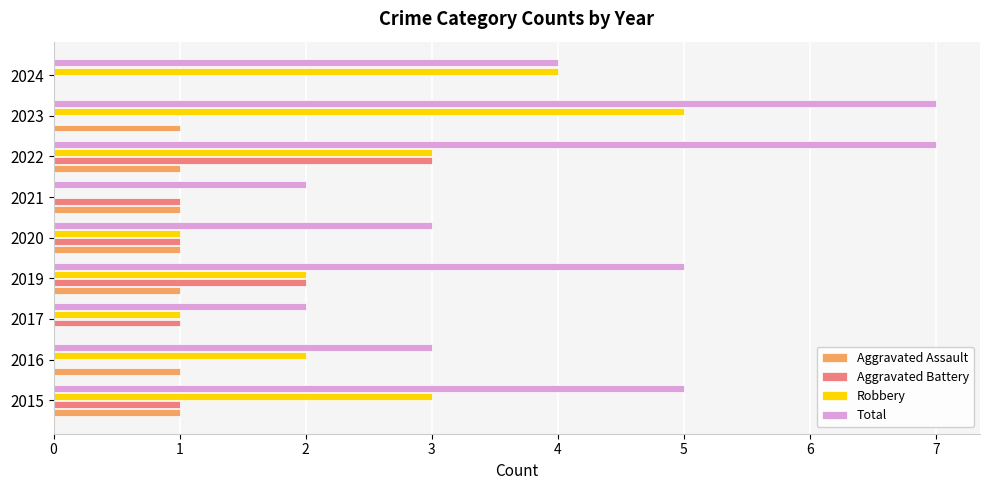

What is the greatest value displayed?

7